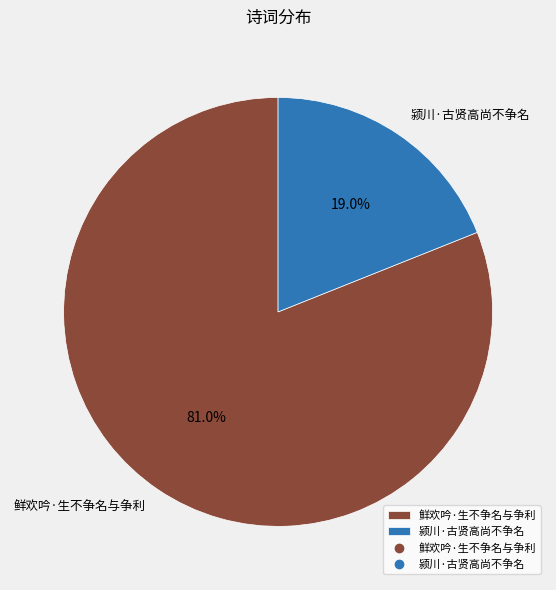

What is the smallest slice in the pie chart?

颍川·古贤高尚不争名